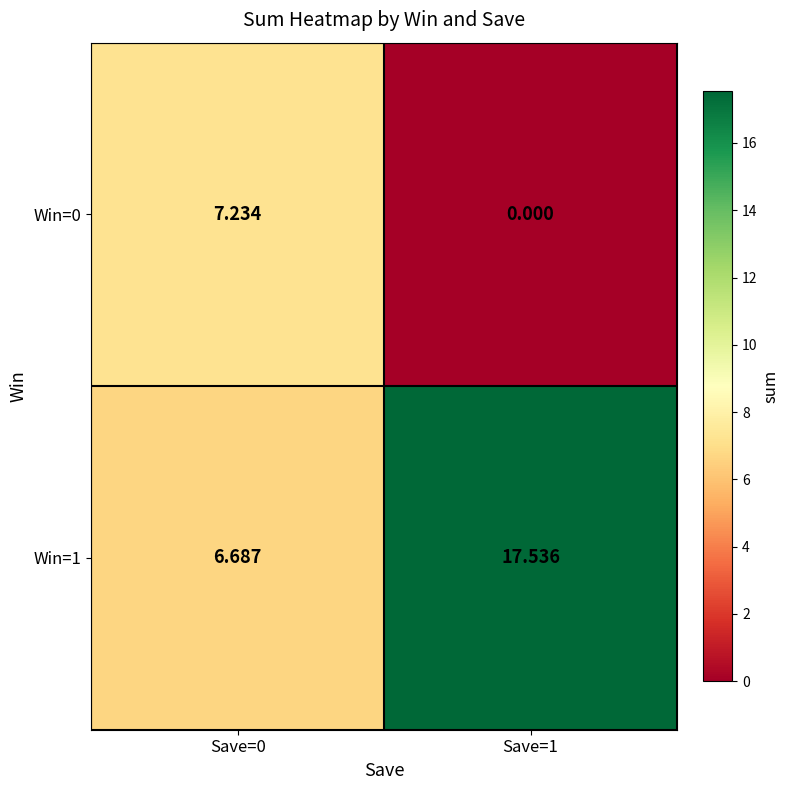

Is the value of Win=0 at Save=1 greater than the value of Win=1 at Save=0?

No